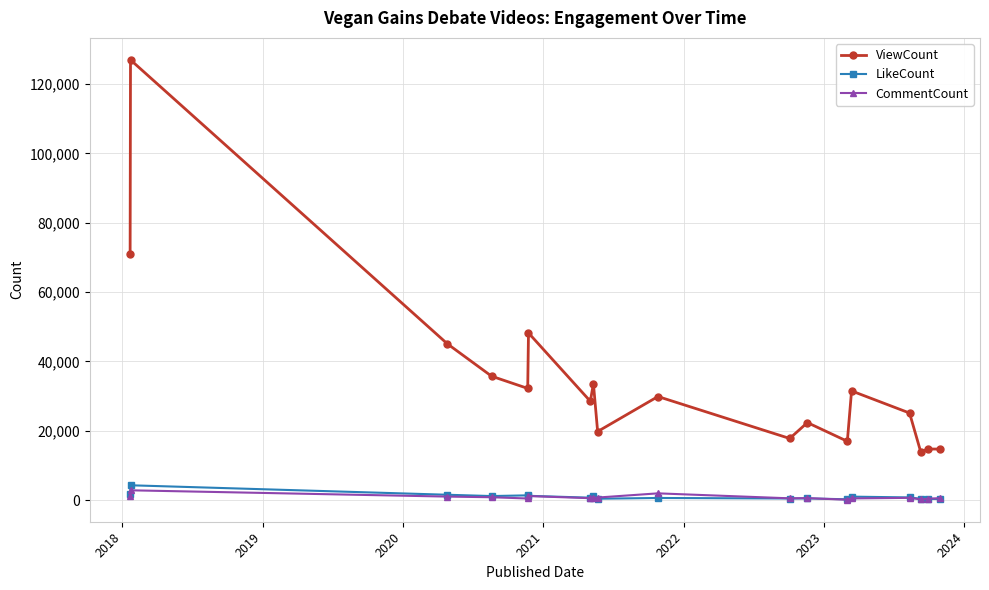

Which series has the widest spread of values?

ViewCount